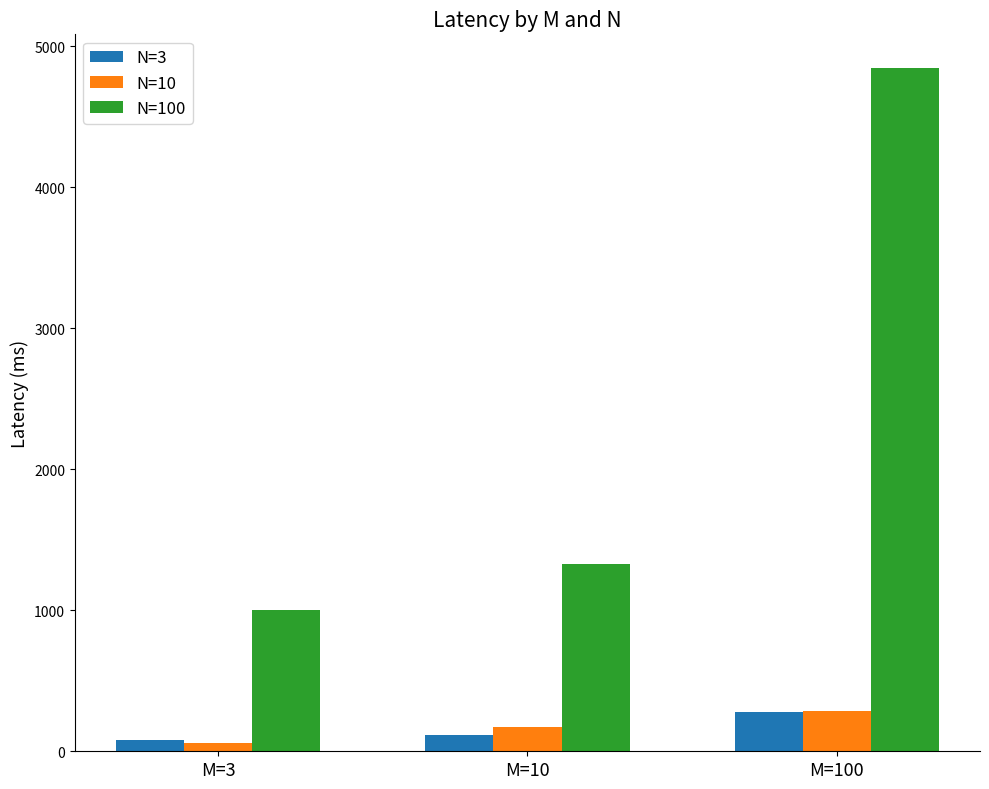

Reading left to right, list all the values displayed in this chart.

N=3: M=3=78.8	M=10=114.7	M=100=276.6
N=10: M=3=56.7	M=10=171.3	M=100=289.1
N=100: M=3=998.7	M=10=1328.0	M=100=4842.3